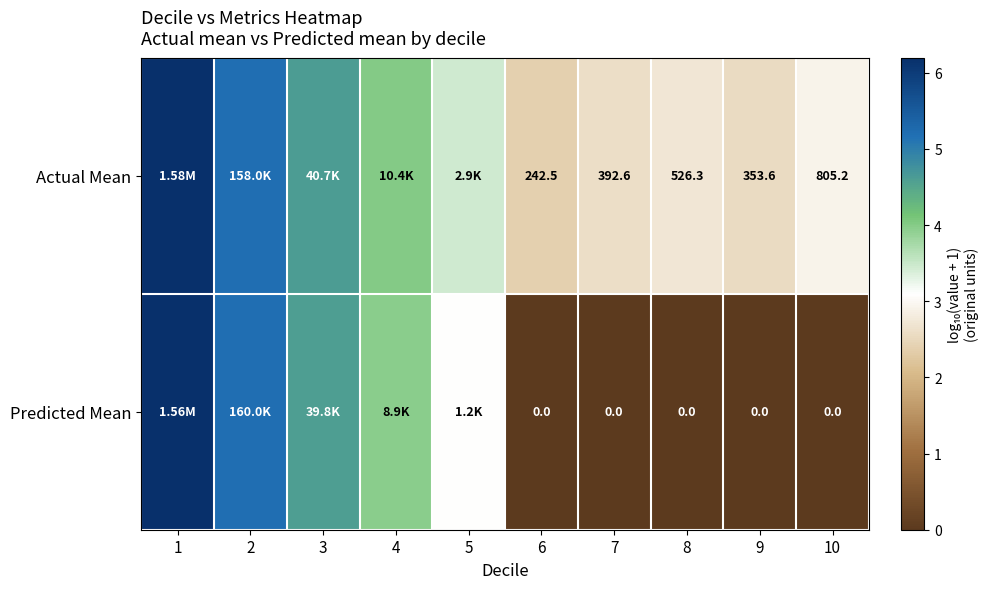

How many distinct data groups are displayed?

2